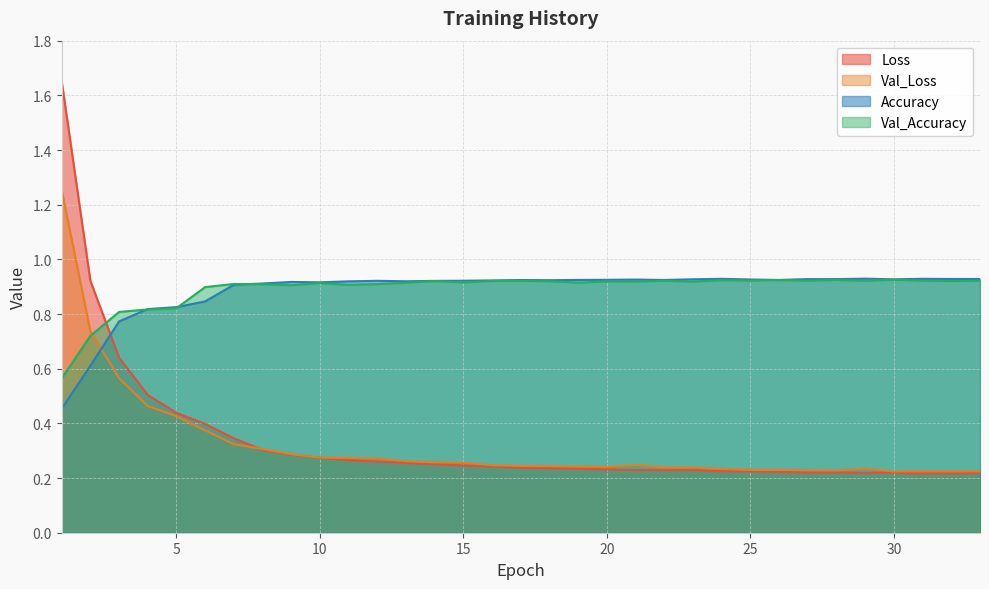

Which label corresponds to the largest value in the chart?

1